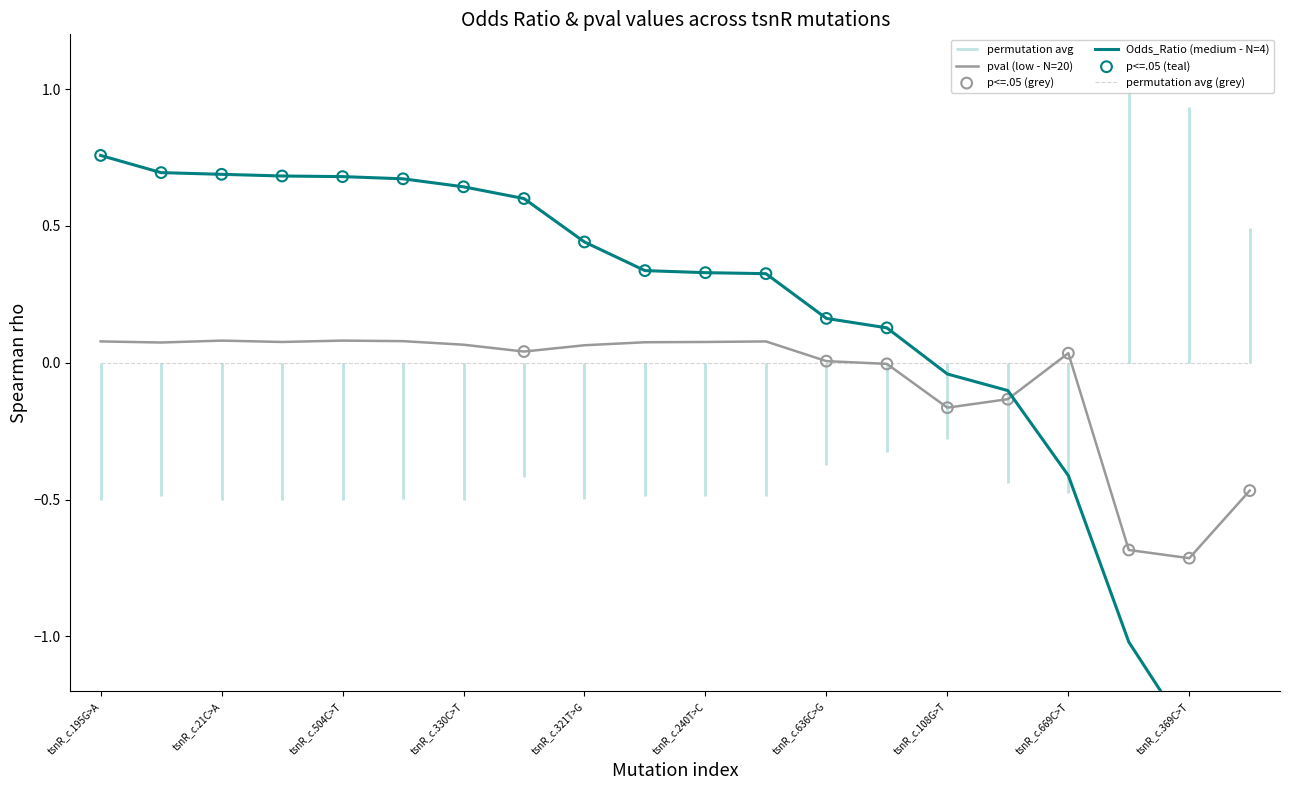

At how many categories does at least one series exceed -2?

20